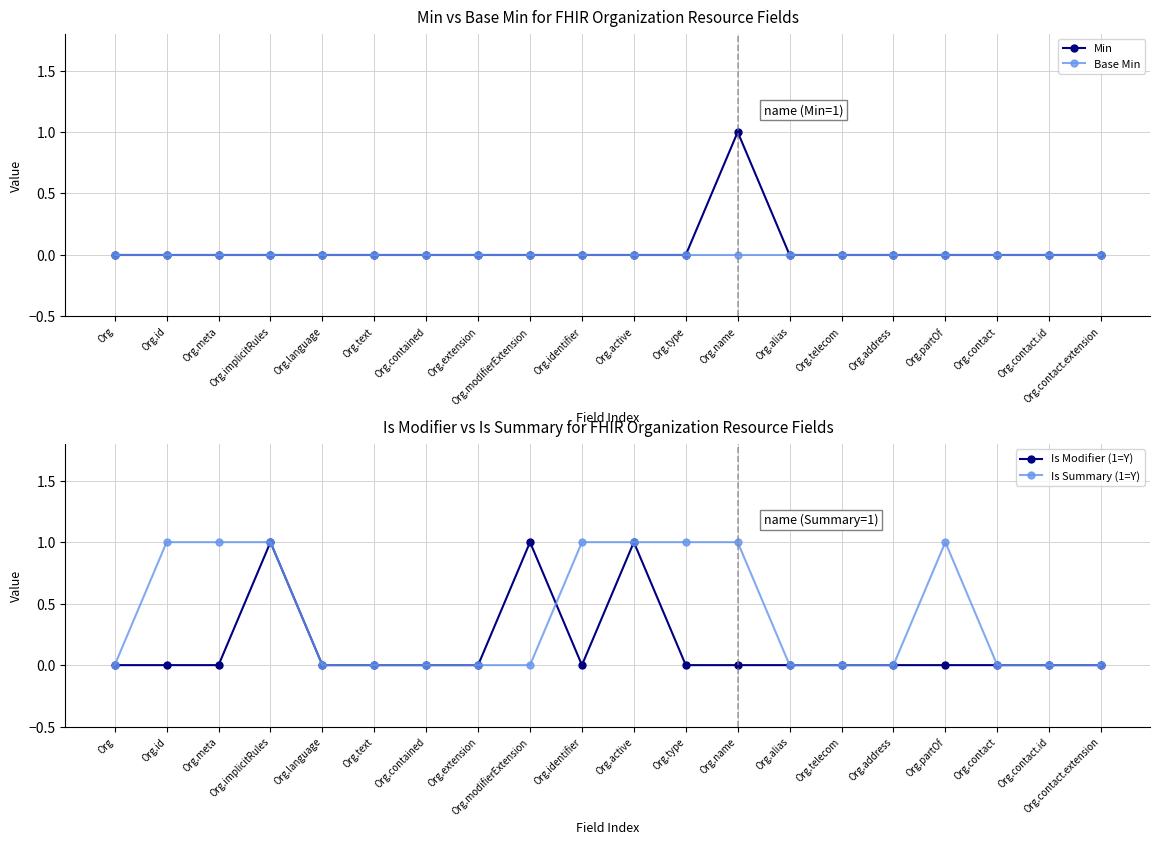

At which category is the sum across all series the highest?

Org.implicitRules